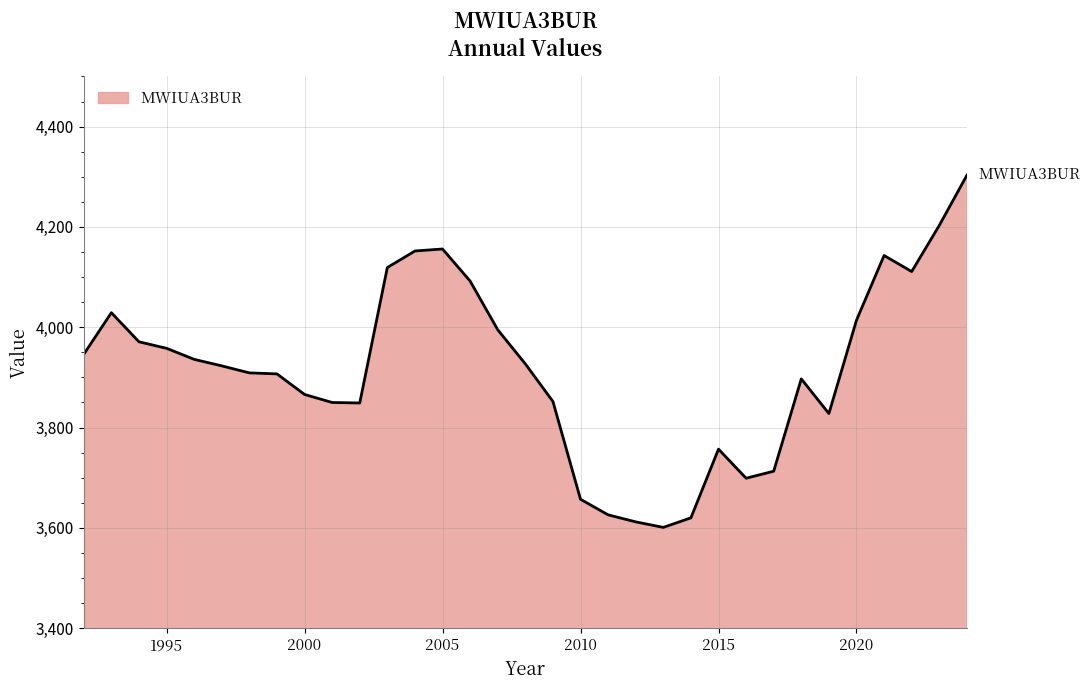

What is the maximum value shown in the chart?

4303